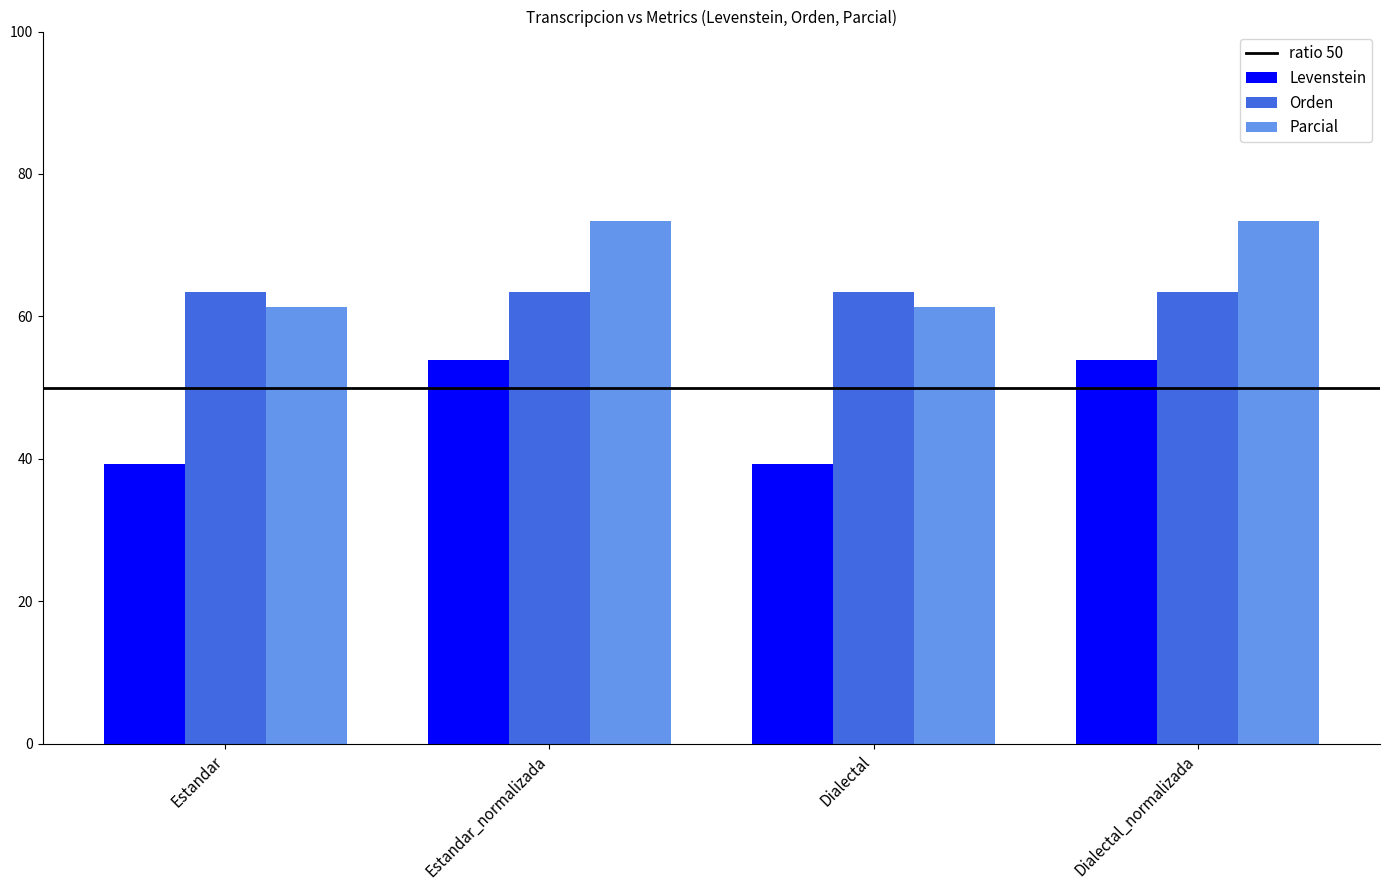

List the series in order of their peak value, lowest first.

Levenstein, Orden, Parcial